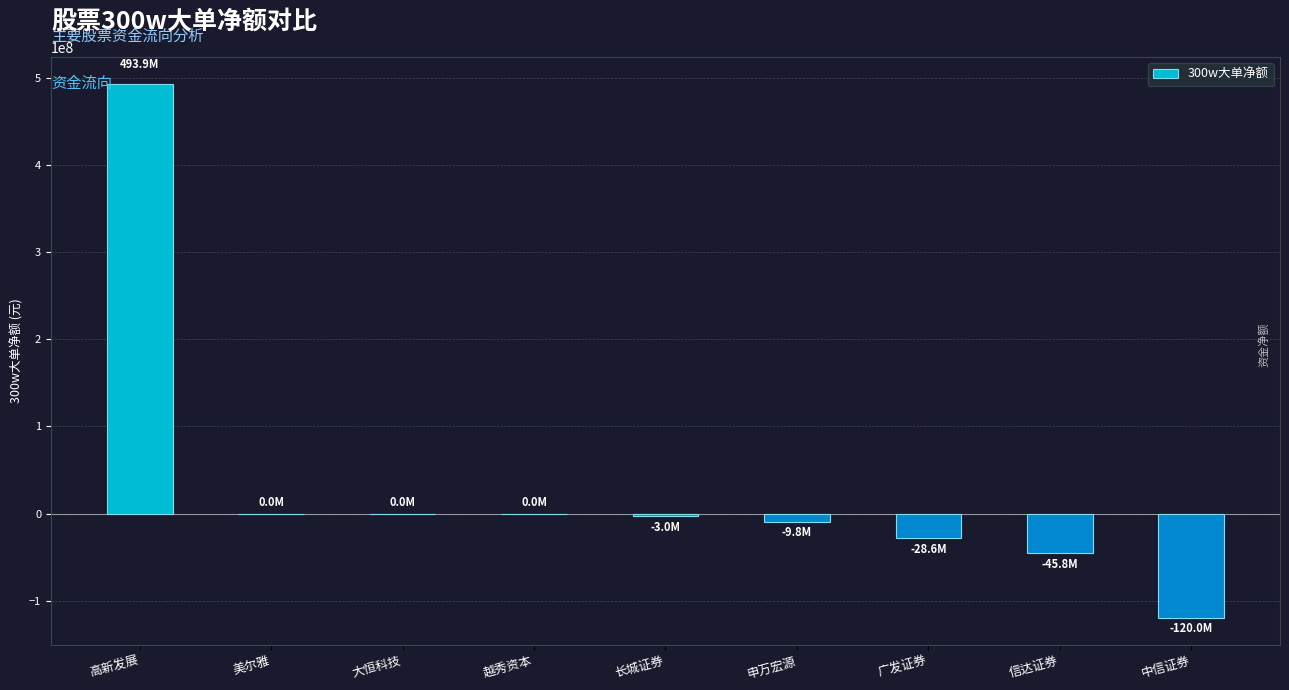

Reading left to right, transcribe all the data shown in this chart.

高新发展=493857695	美尔雅=0	大恒科技=0	越秀资本=0	长城证券=-3011933	申万宏源=-9804407	广发证券=-28577627	信达证券=-45815006	中信证券=-120012533